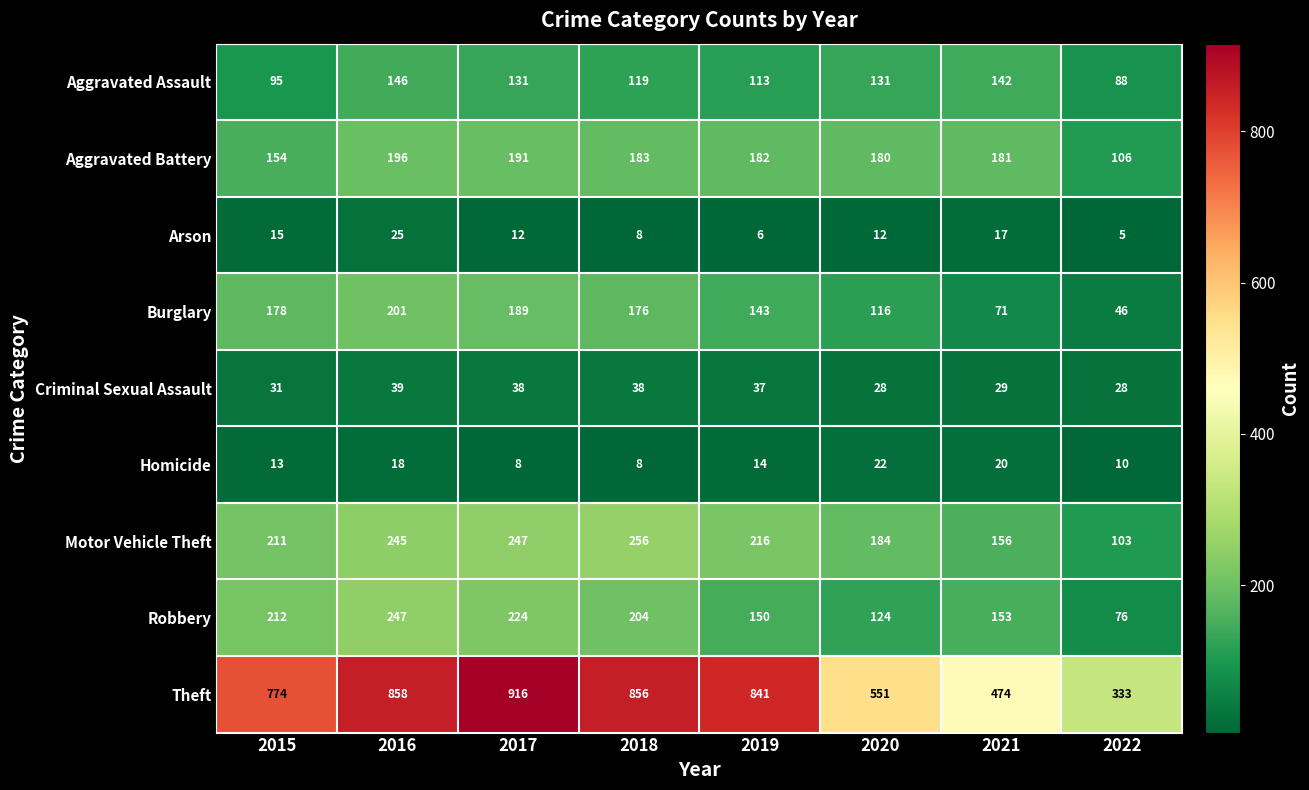

What is the difference between the Motor Vehicle Theft values at 2019 and 2017?

31